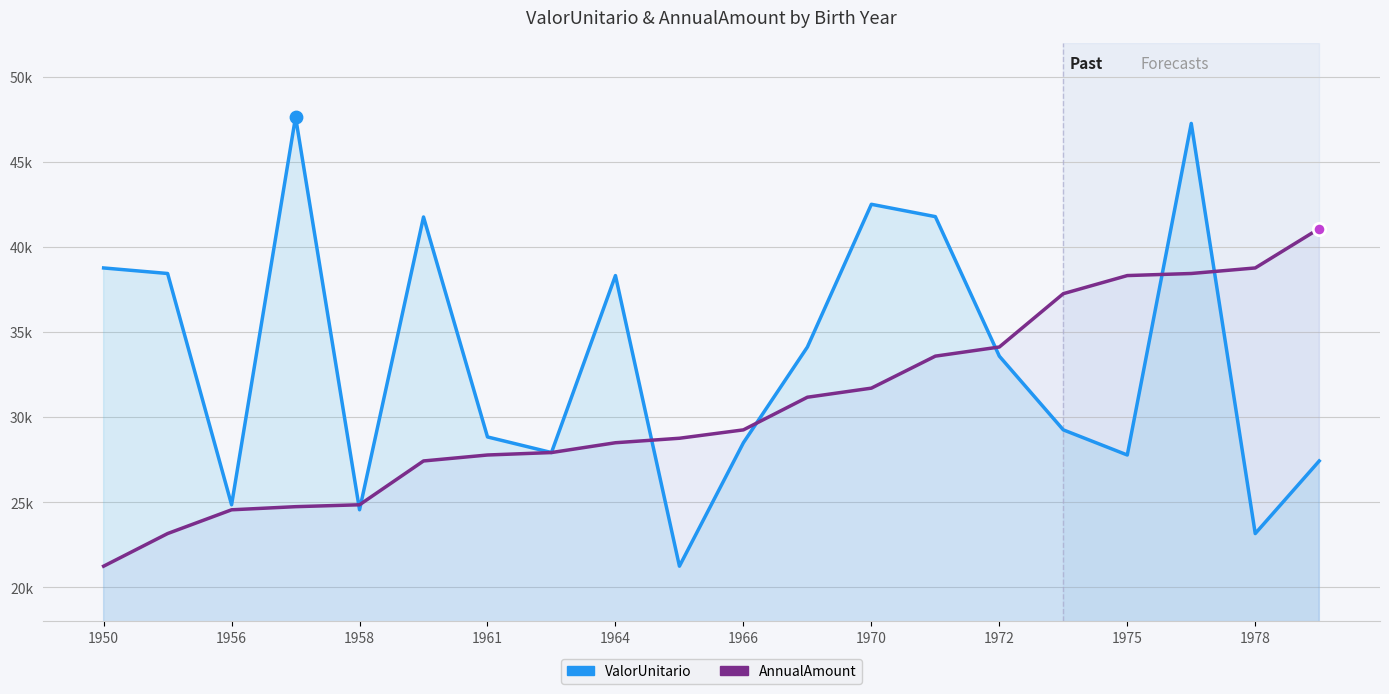

What are all the series names shown in the legend?

ValorUnitario, AnnualAmount